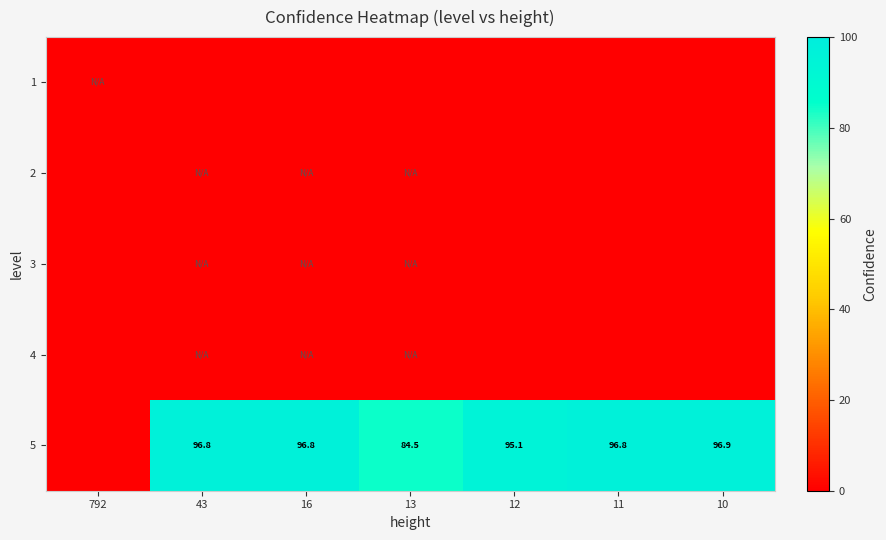

Is it true that 5 equals 148.2 at 12?

False